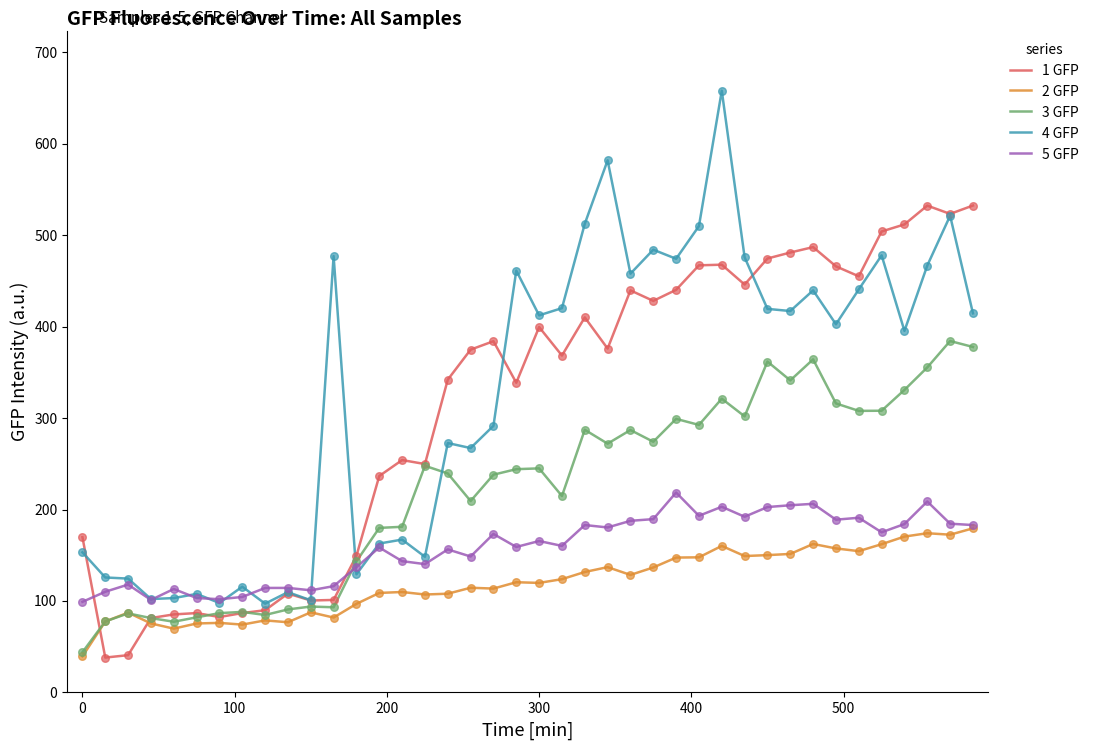

Which series has the largest range (max minus min)?

4 GFP